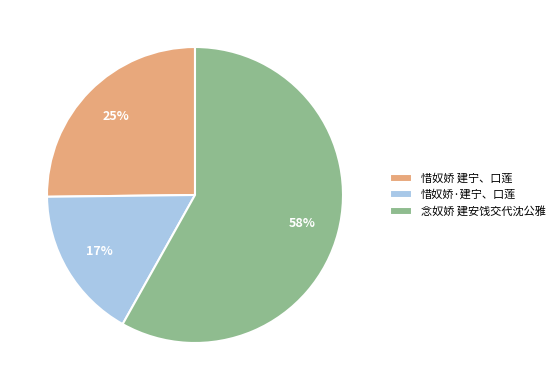

Is it true that 惜奴娇 建宁、口莲 is 25% of the pie?

True